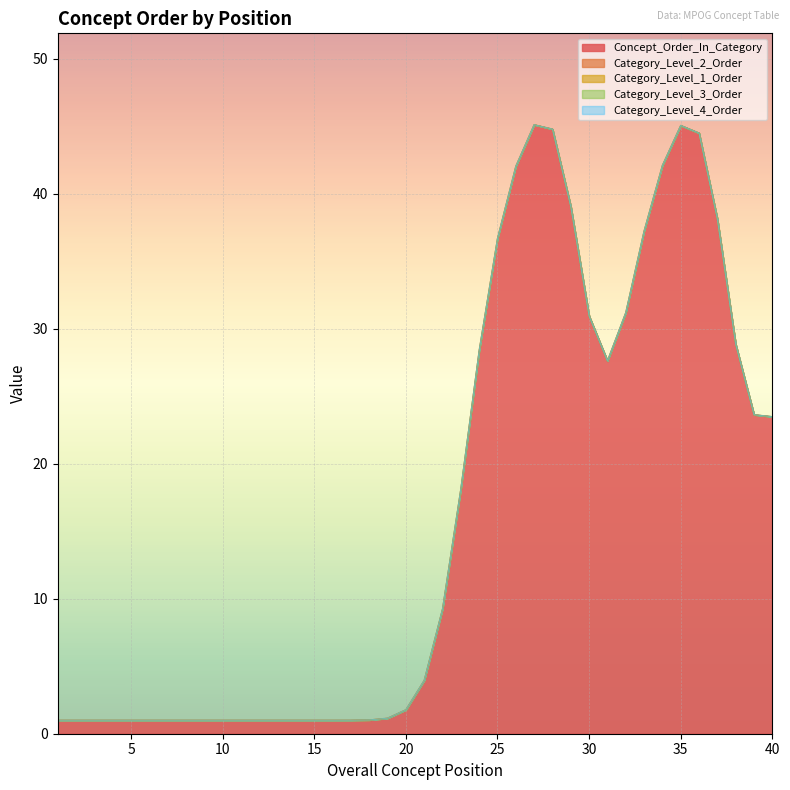

Which series has the largest total across all categories?

Concept_Order_In_Category